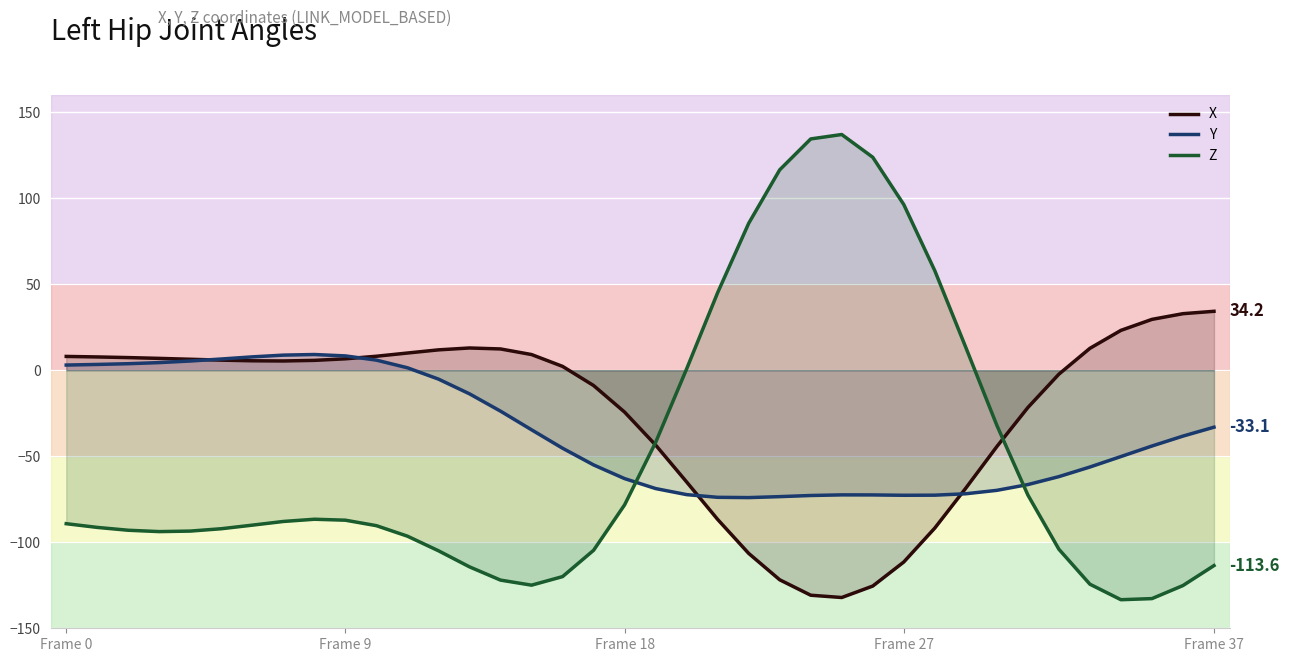

Which series has the largest range (max minus min)?

Z